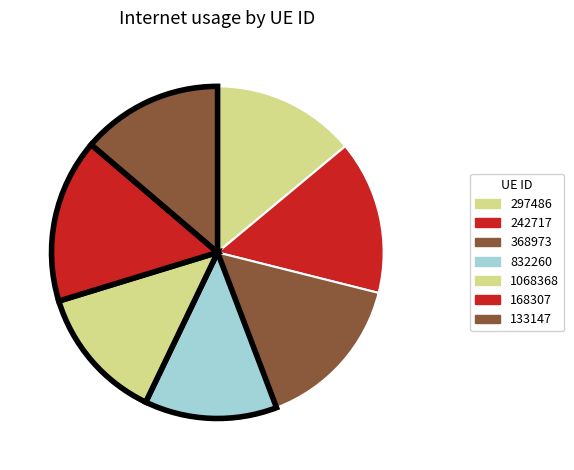

What percentage is NOT represented by 168307?

84.0%